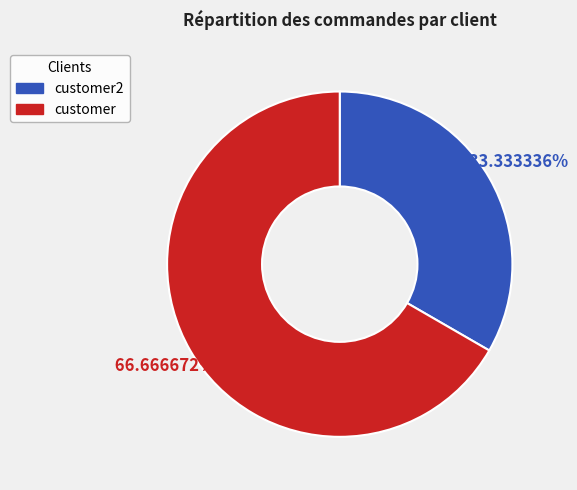

Does any single category account for the majority?

Yes